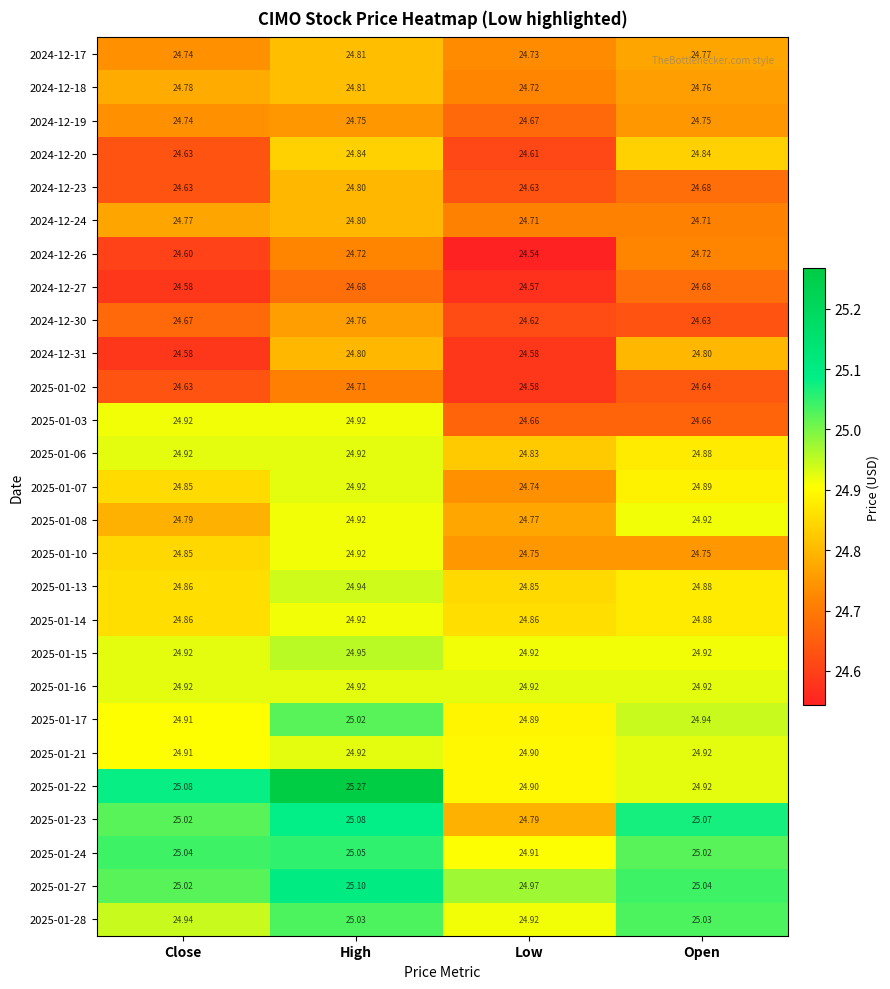

Where is 2025-01-23 nearest to the value 24?

Low